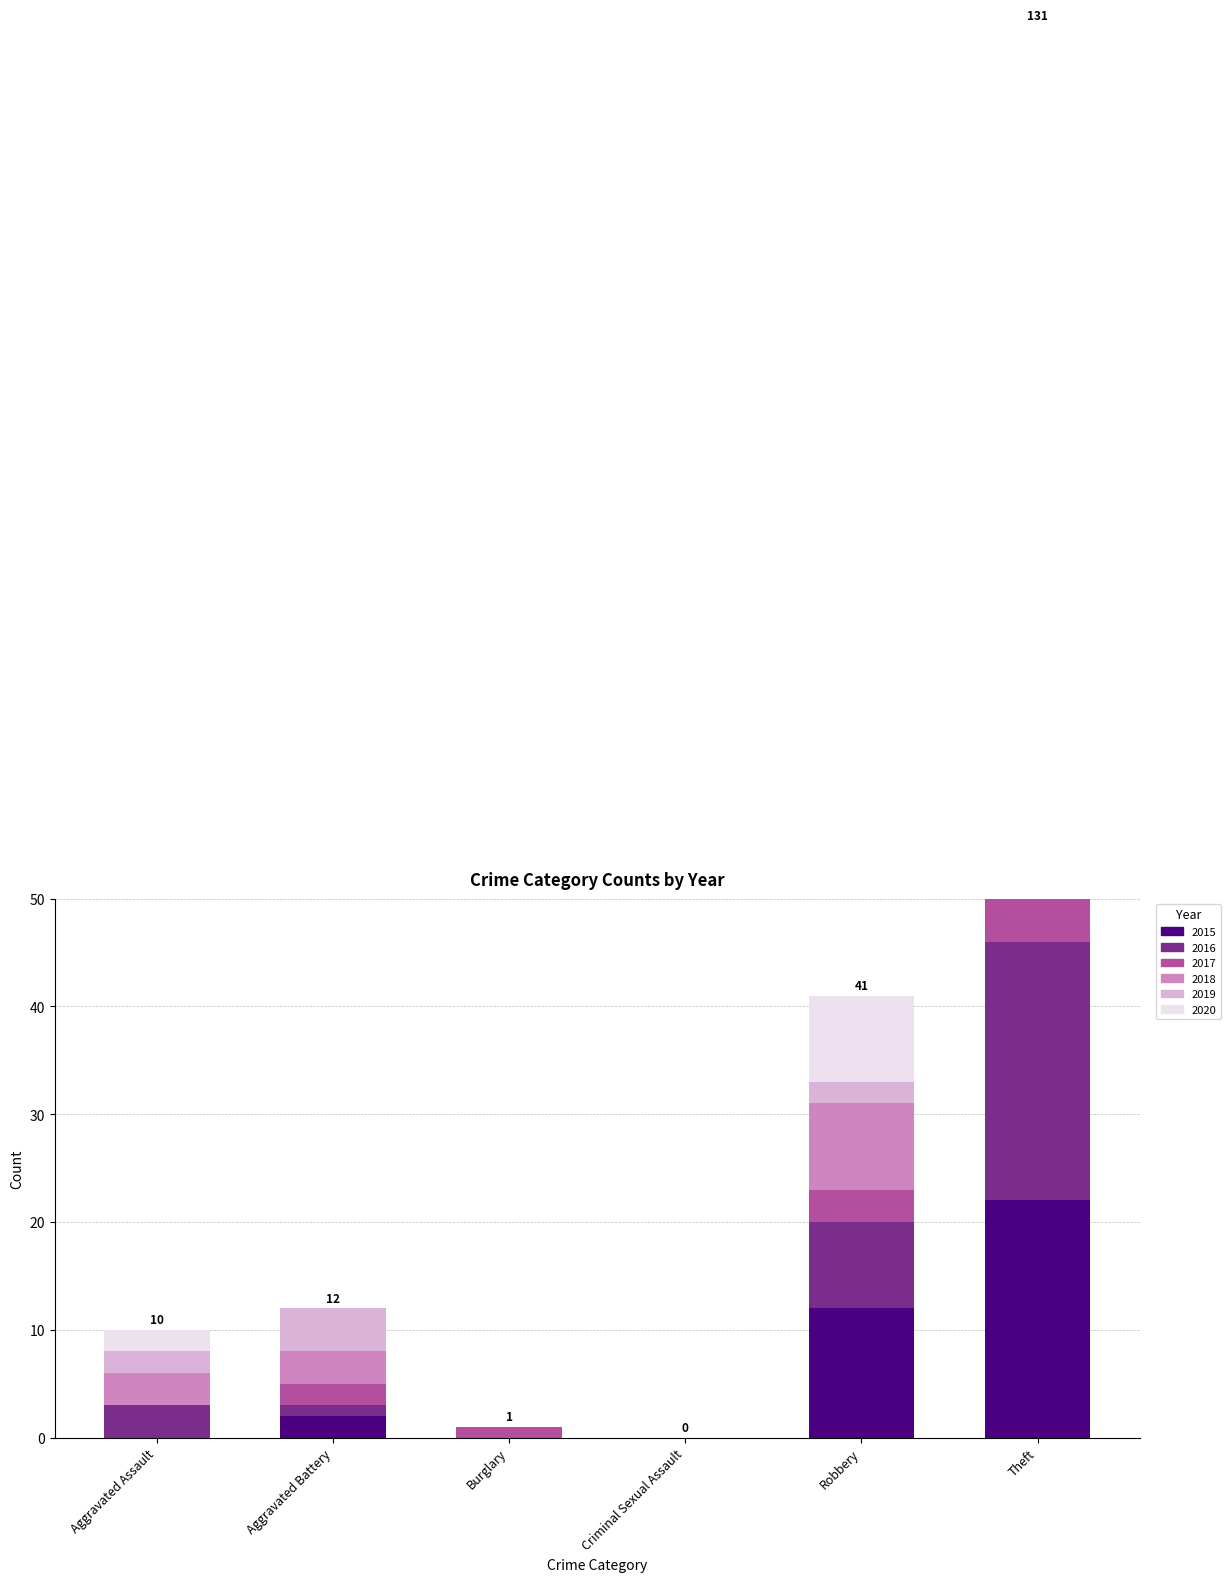

How many bars are there in each group?

6